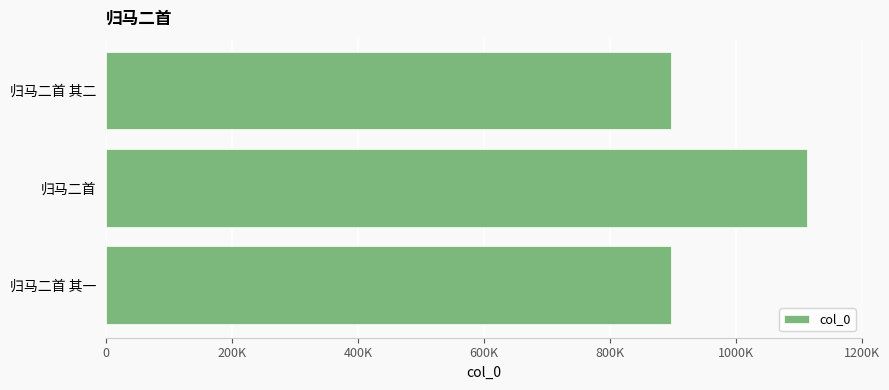

Are the bars horizontal?

Yes